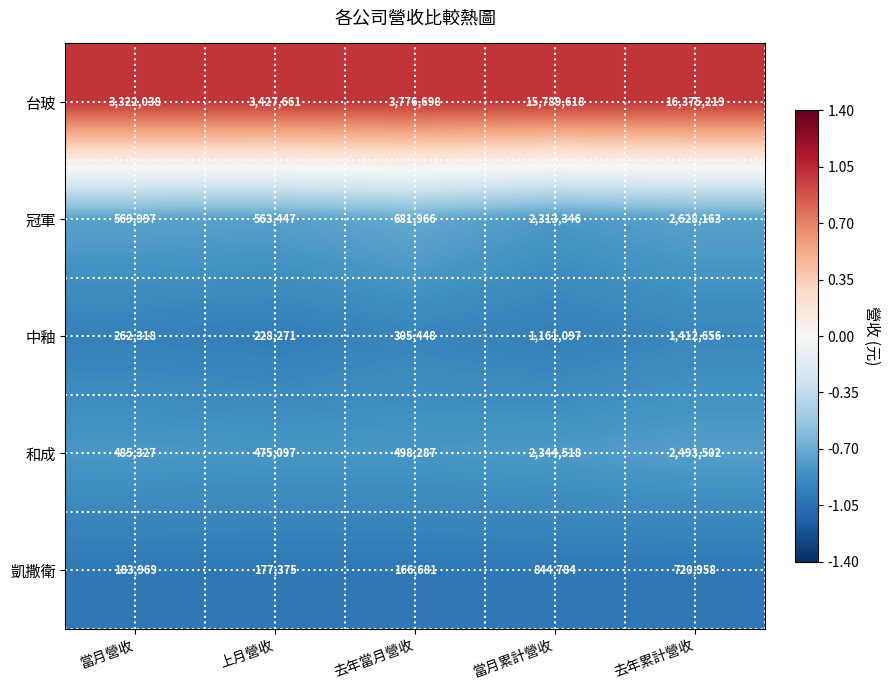

What is the lowest value of the 凱撒衛 series?

166681